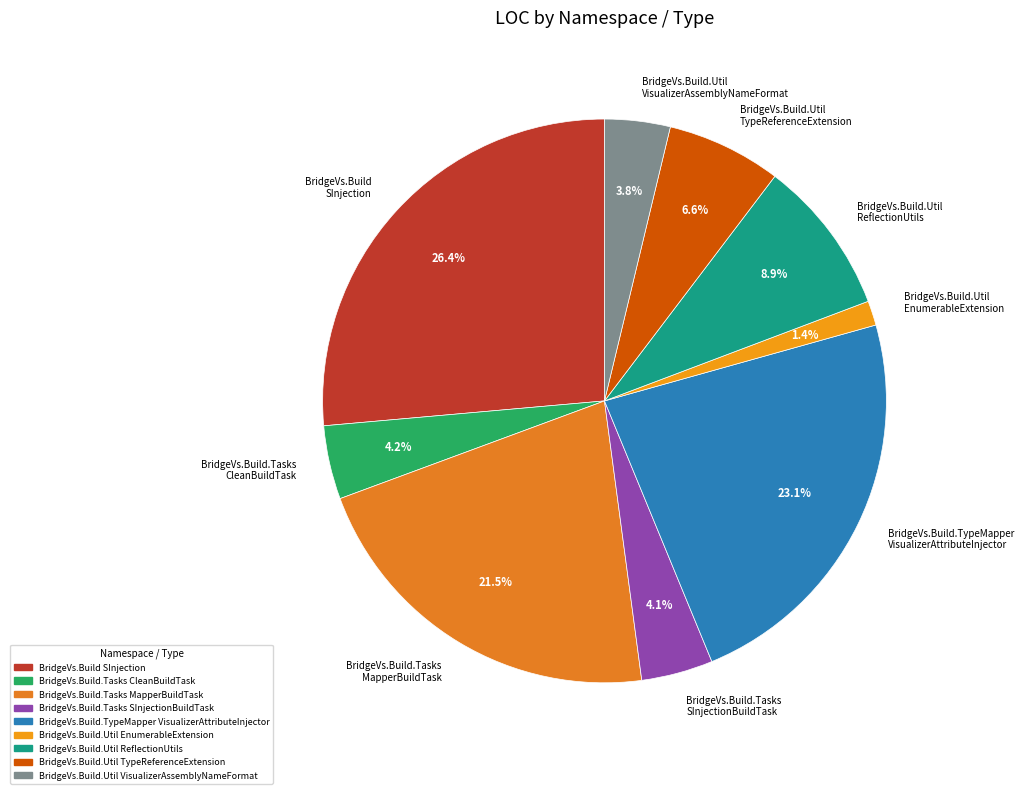

How much of the chart is everything except BridgeVs.Build.TypeMapper VisualizerAttributeInjector?

76.9%